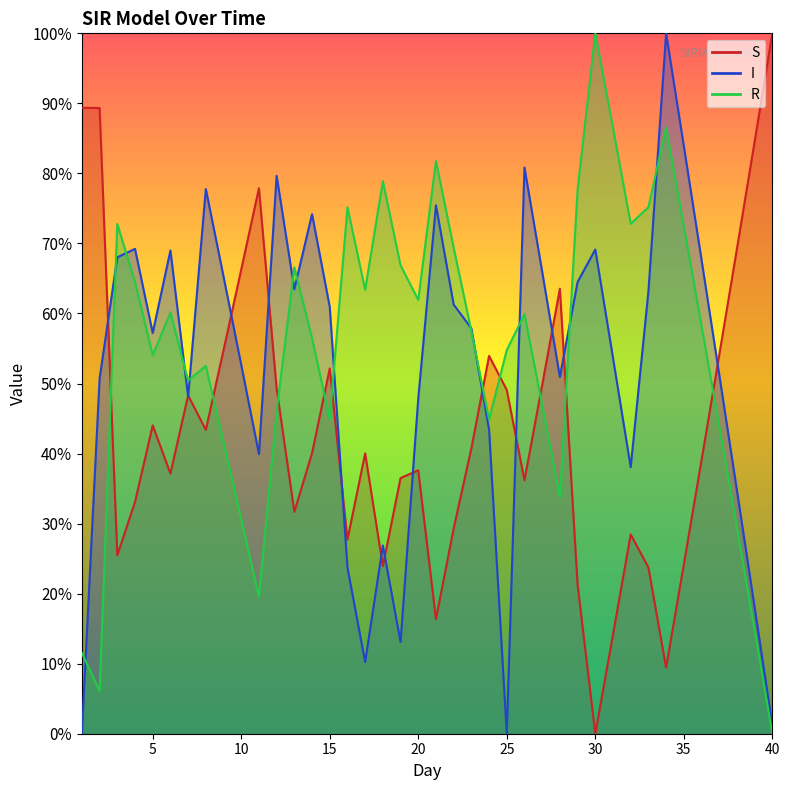

At which label is R closest to 50?

7